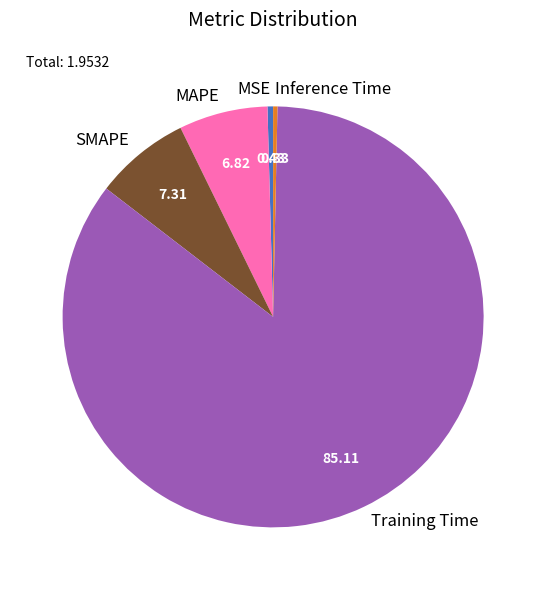

Is the sum of Inference Time and Training Time greater than half?

Yes